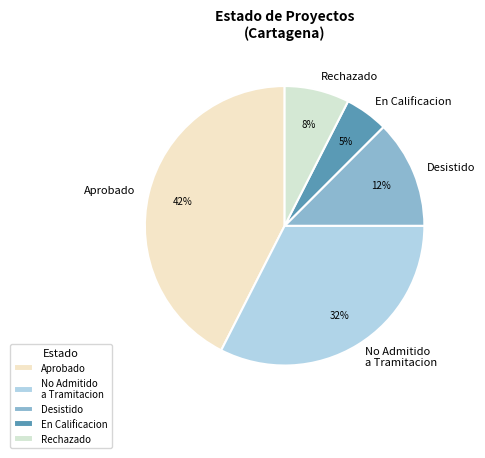

The No Admitido a Tramitacion slice represents 32% of the pie. True or false?

True